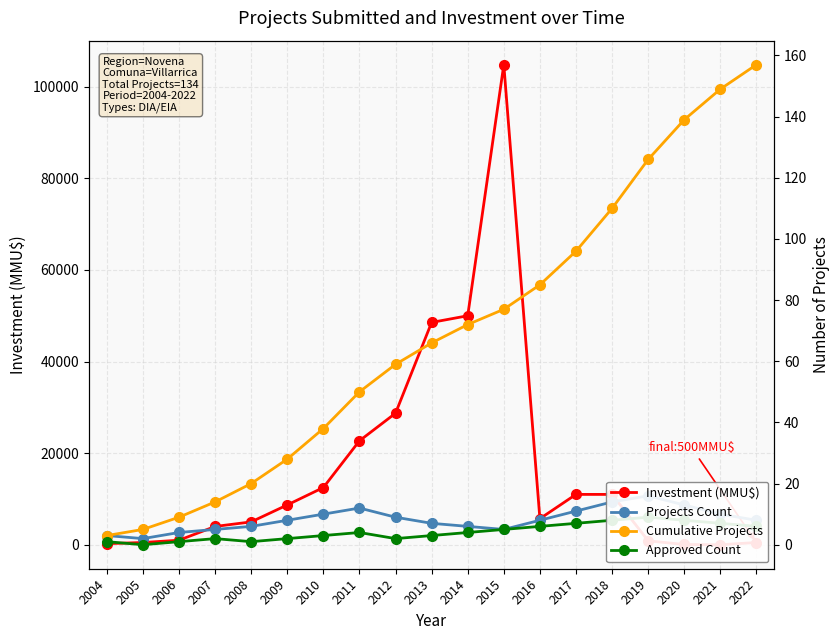

List the labels in order of Cumulative Projects value, largest first.

2022, 2021, 2020, 2019, 2018, 2017, 2016, 2015, 2014, 2013, 2012, 2011, 2010, 2009, 2008, 2007, 2006, 2005, 2004